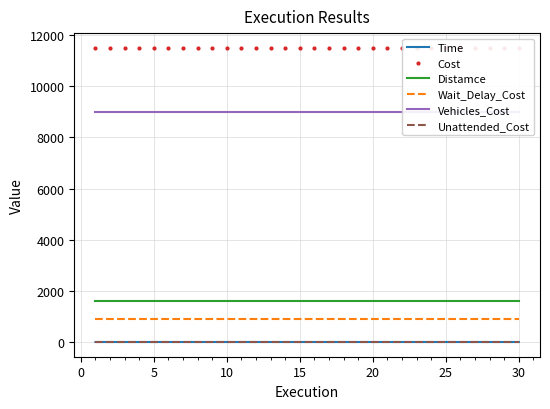

True or false: Unattended_Cost and Distamce cross at least once.

False